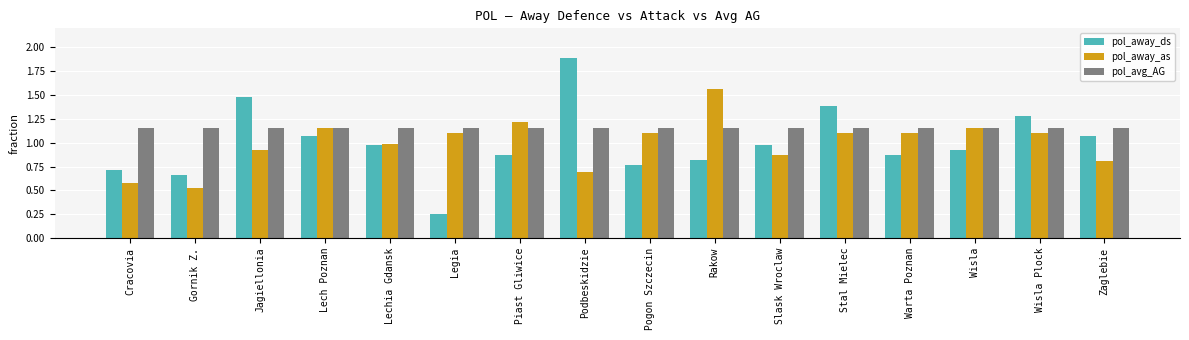

What is the sum of the pol_away_ds values at Stal Mielec and Gornik Z.?

2.0